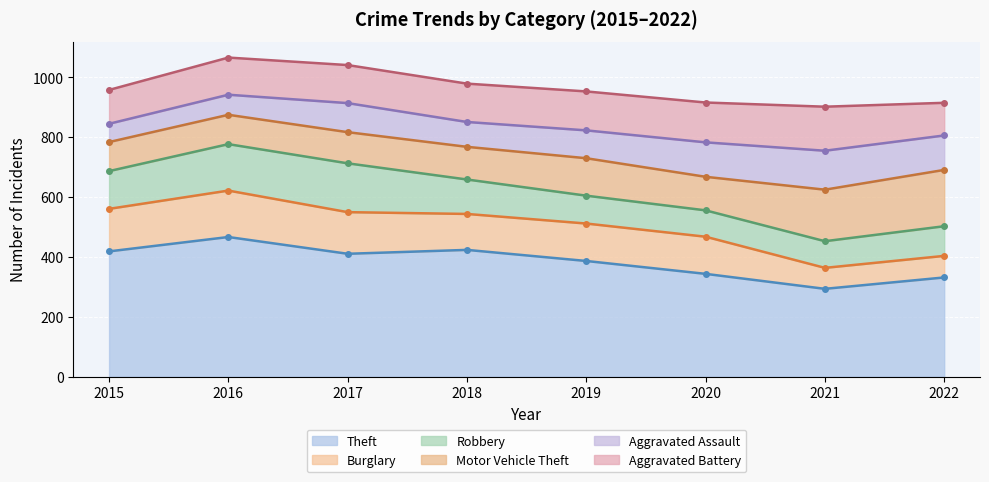

What is the difference between the maximum and minimum values in the Aggravated Assault series?

69